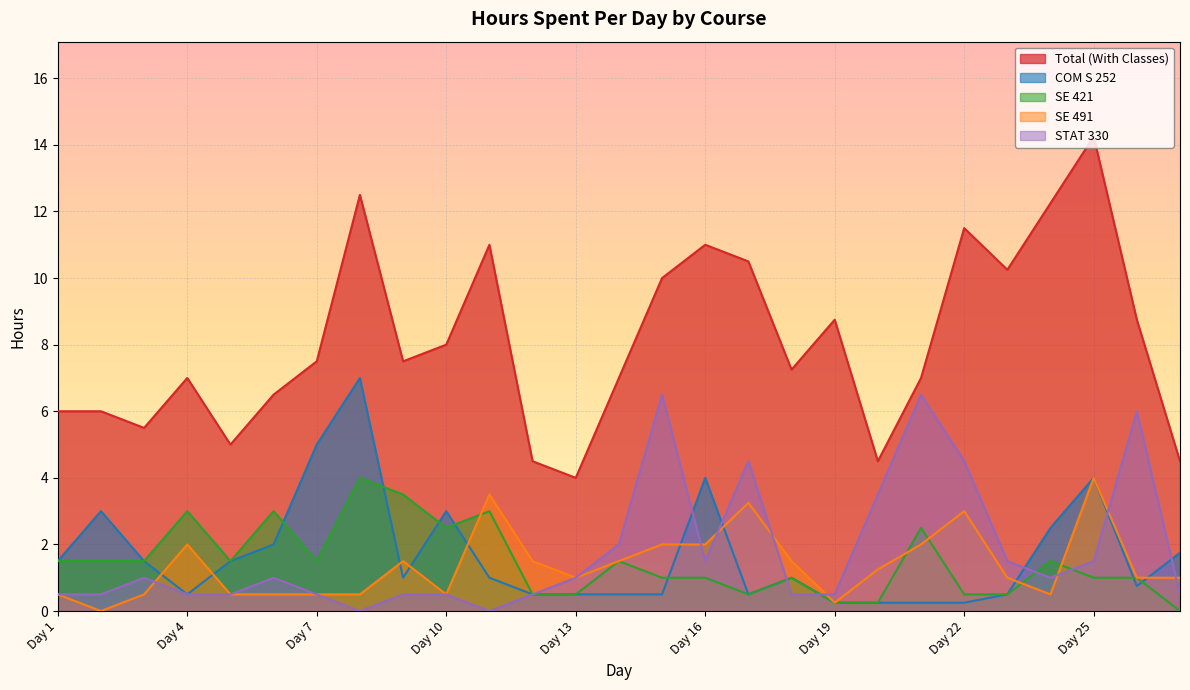

What is the approximate value of SE 421 at Day 2?

1.5